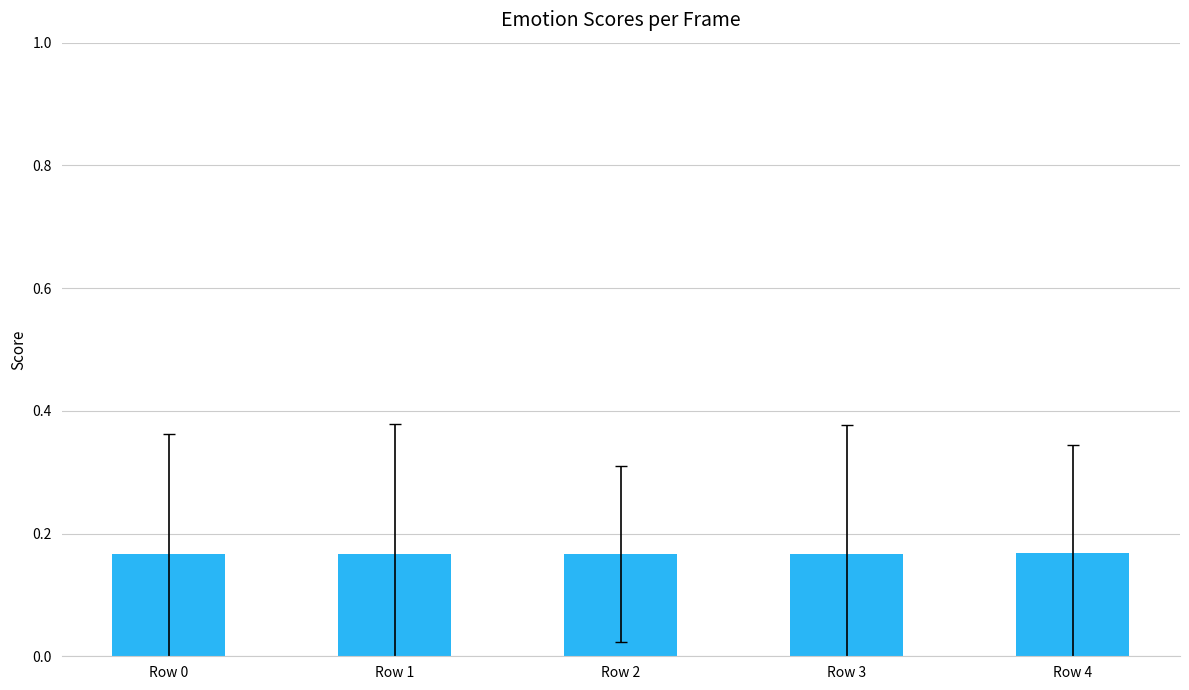

Are the bars horizontal?

No